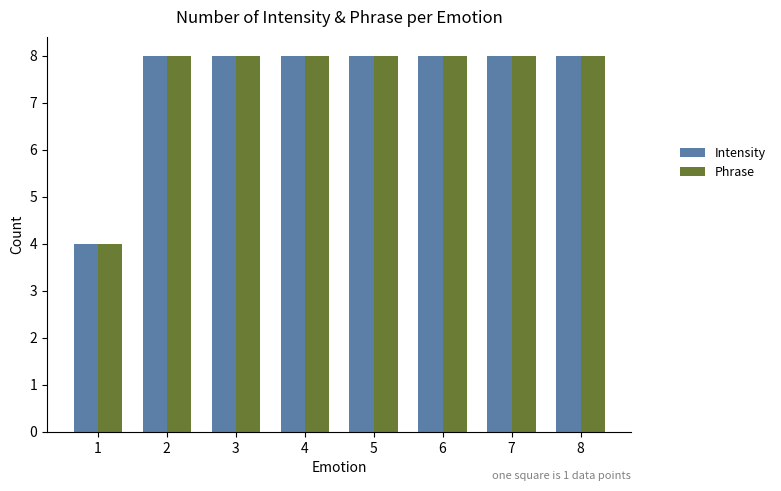

What is the approximate value of Intensity at 7?

8